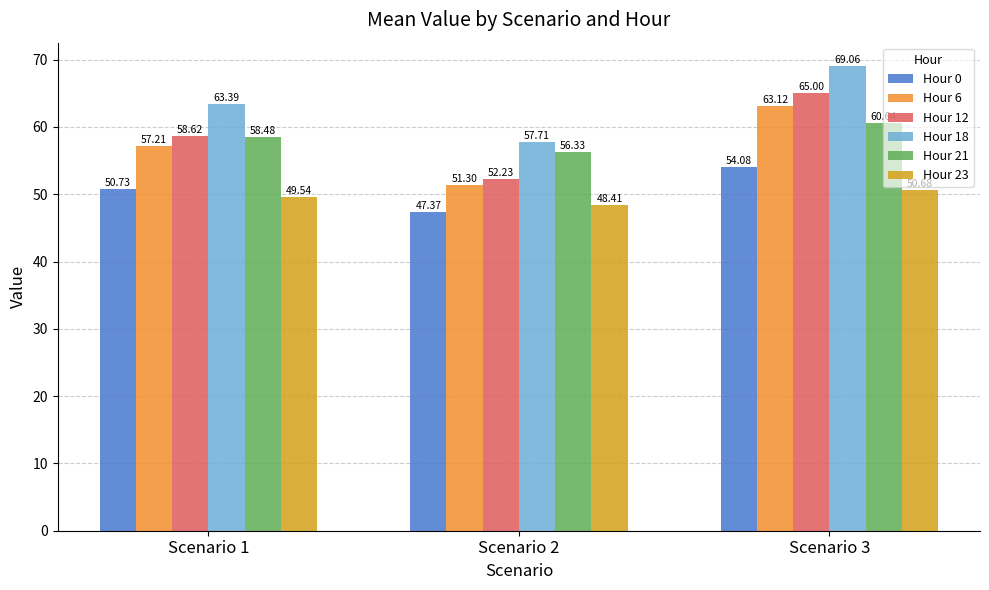

List the labels in order of Hour 21 value, smallest first.

Scenario 2, Scenario 1, Scenario 3